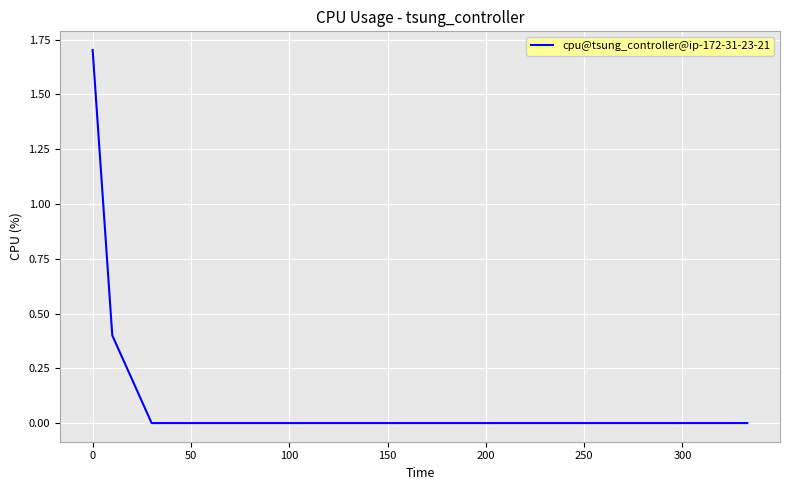

What is the maximum value shown in the chart?

1.7